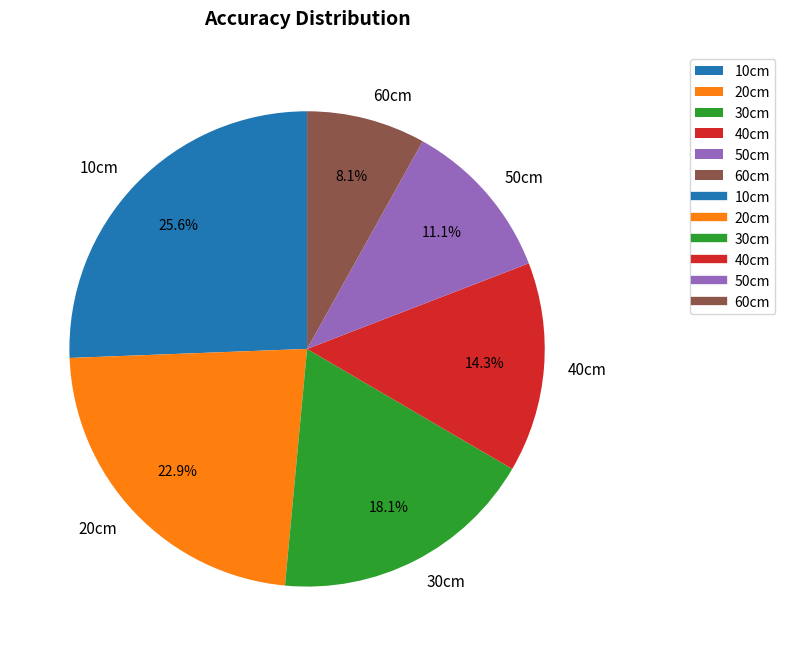

To the nearest percent, what portion does 50cm represent?

11%